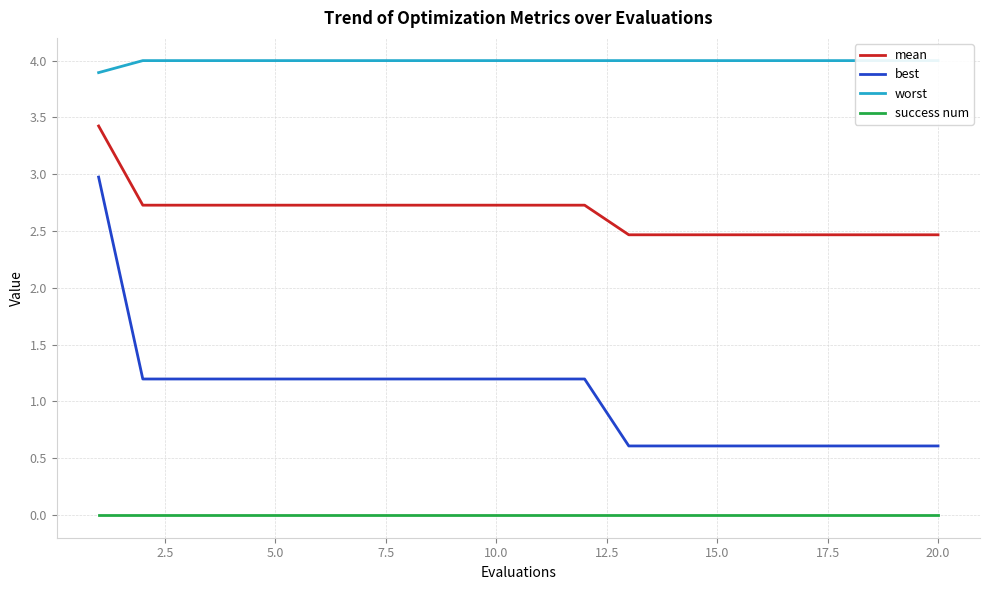

Reading left to right, transcribe all the data shown in this chart.

mean: 3.4	2.7	2.7	2.7	2.7	2.7	2.7	2.7	2.7	2.7	2.7	2.7	2.5	2.5	2.5	2.5	2.5	2.5	2.5	2.5
best: 3.0	1.2	1.2	1.2	1.2	1.2	1.2	1.2	1.2	1.2	1.2	1.2	0.6	0.6	0.6	0.6	0.6	0.6	0.6	0.6
worst: 3.9	4.0	4.0	4.0	4.0	4.0	4.0	4.0	4.0	4.0	4.0	4.0	4.0	4.0	4.0	4.0	4.0	4.0	4.0	4.0
success num: 0.0	0.0	0.0	0.0	0.0	0.0	0.0	0.0	0.0	0.0	0.0	0.0	0.0	0.0	0.0	0.0	0.0	0.0	0.0	0.0